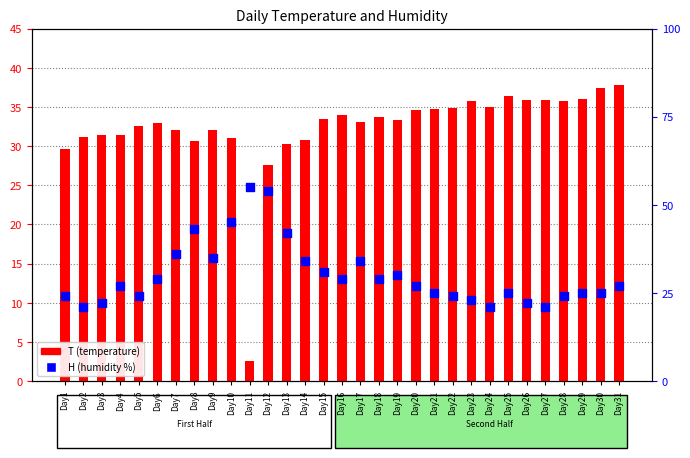

Which series has the widest spread of Y values?

T (temperature)